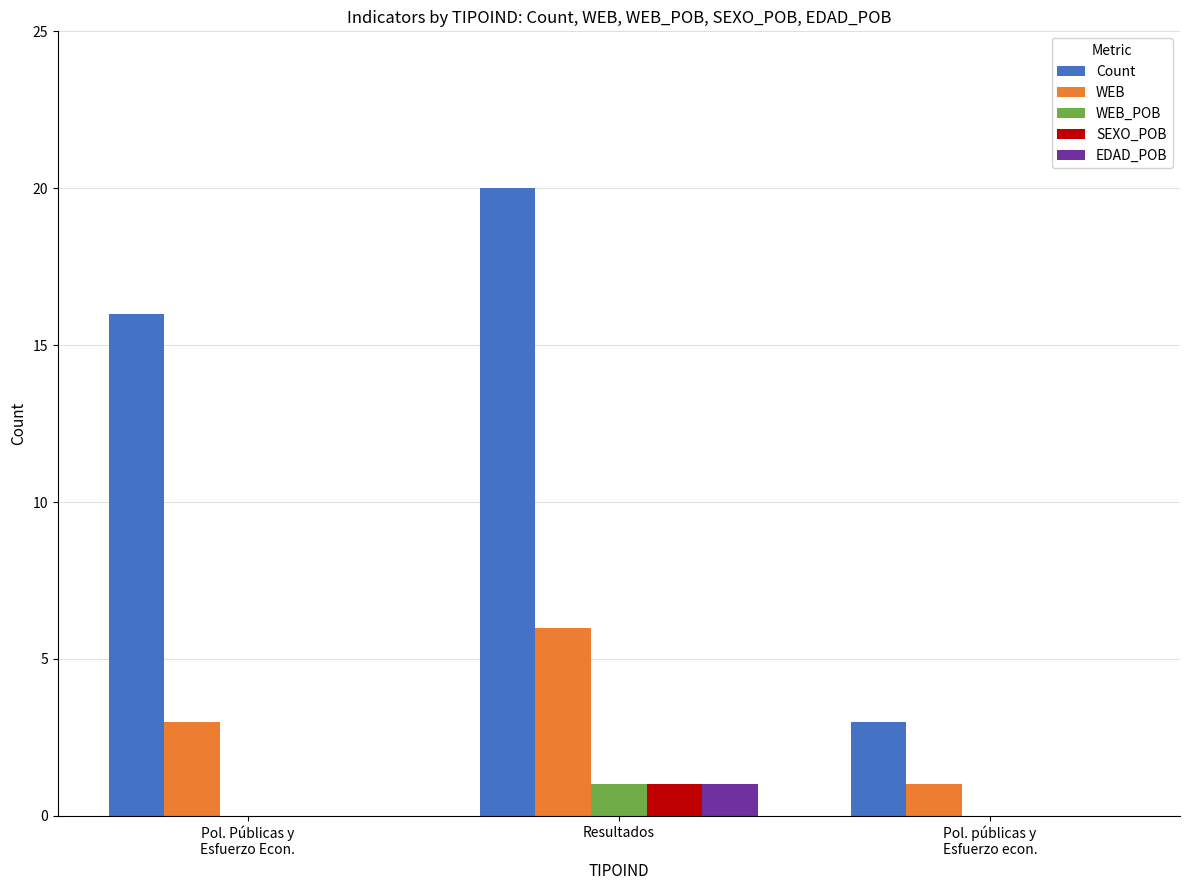

The value of EDAD_POB at Resultados is 2. True or false?

False